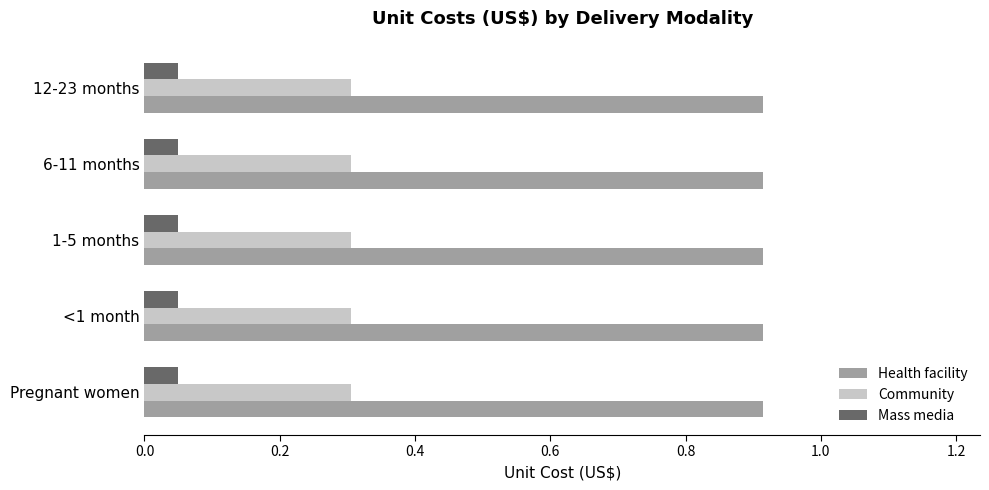

List the series in order of their overall mean, highest first.

Health facility, Community, Mass media